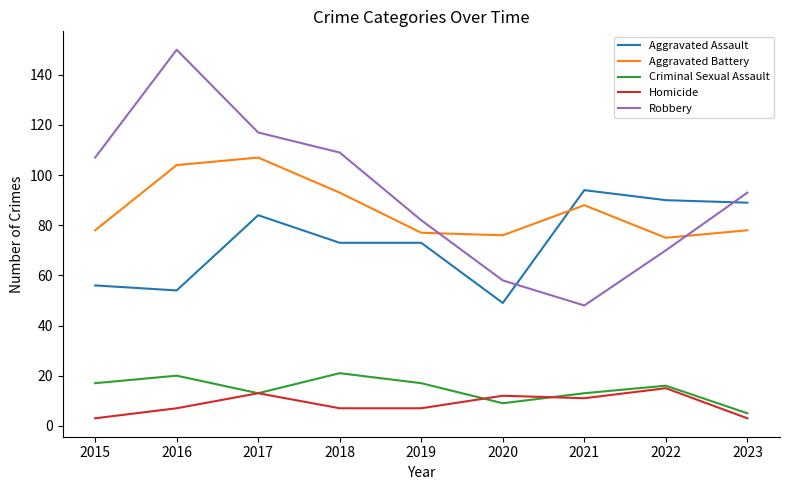

Which series has the largest total across all categories?

Robbery